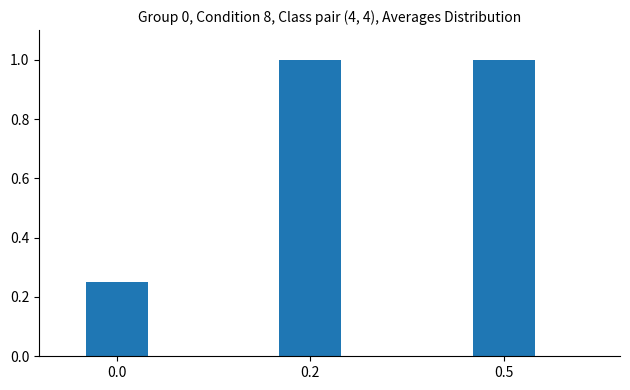

The value at 0.0 is 0.4. True or false?

False